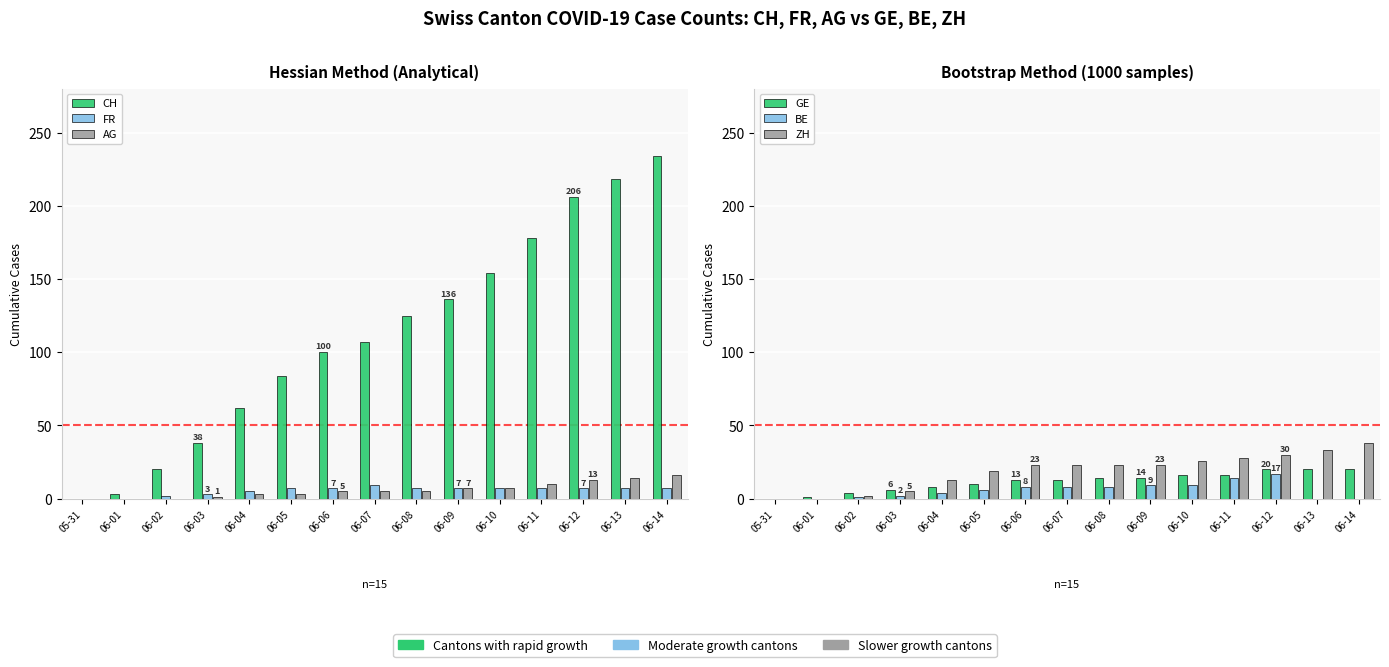

What is the label of the 15th bar from the right?

05-31